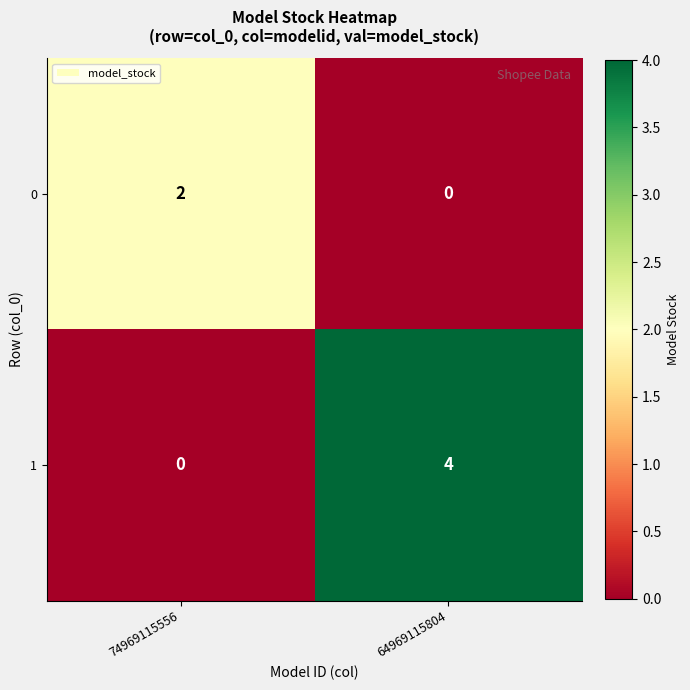

At which label is 1 closest to 2?

74969115556